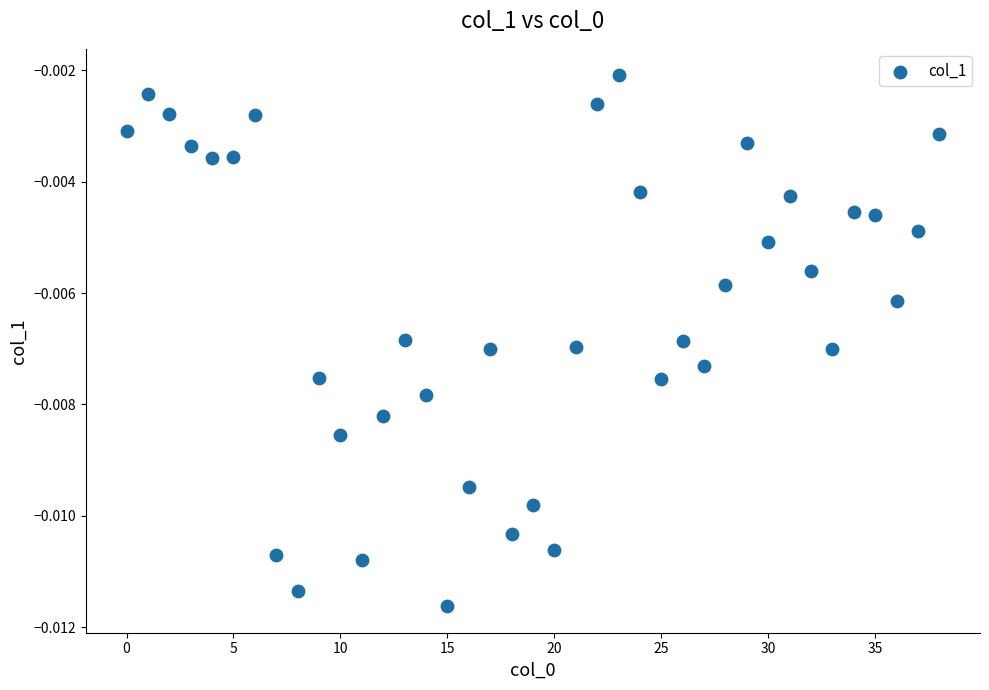

How many data points are displayed?

39